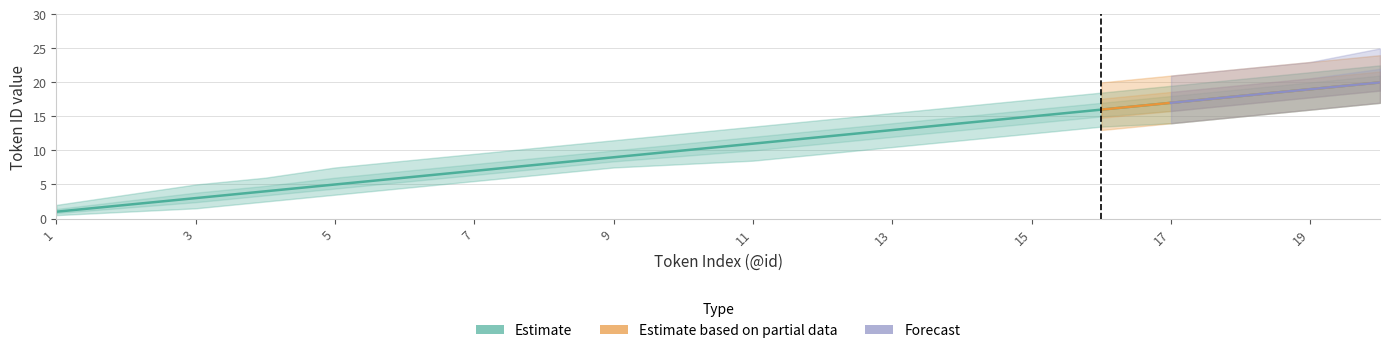

Between 1 and 5, which series saw the biggest shift?

Estimate